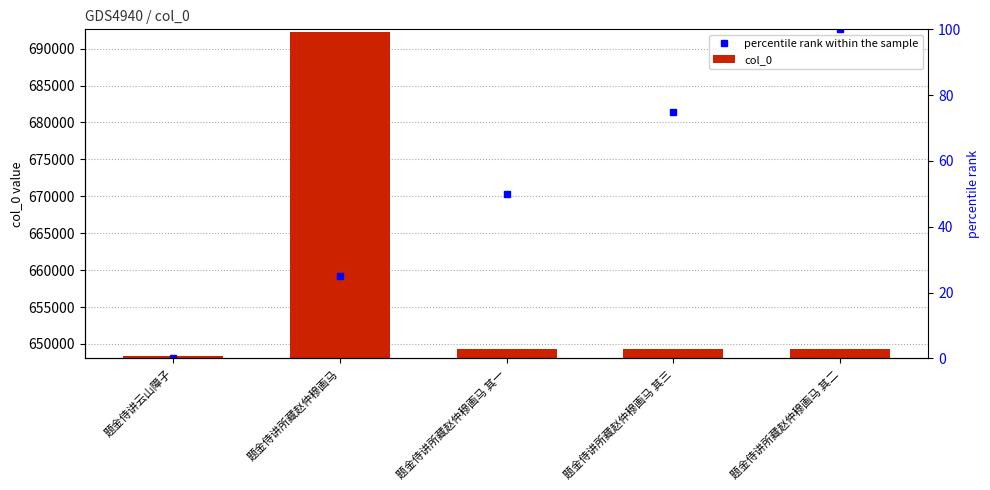

Where is the data nearest to the value 670315?

题金侍讲所藏赵仲穆画马 其三